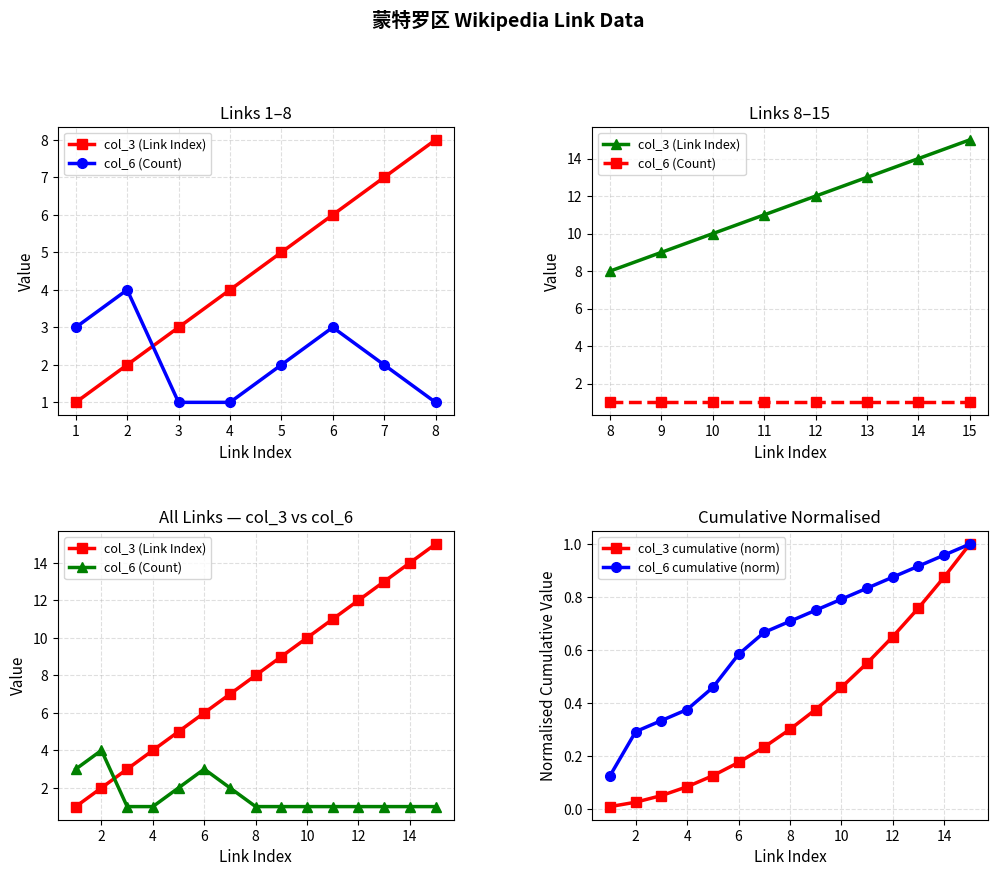

Which series has the largest total across all categories?

col_3 (Link Index)